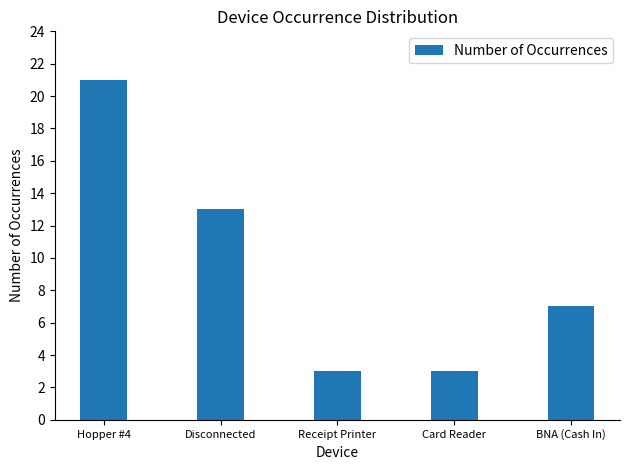

How many series are shown in this chart?

1